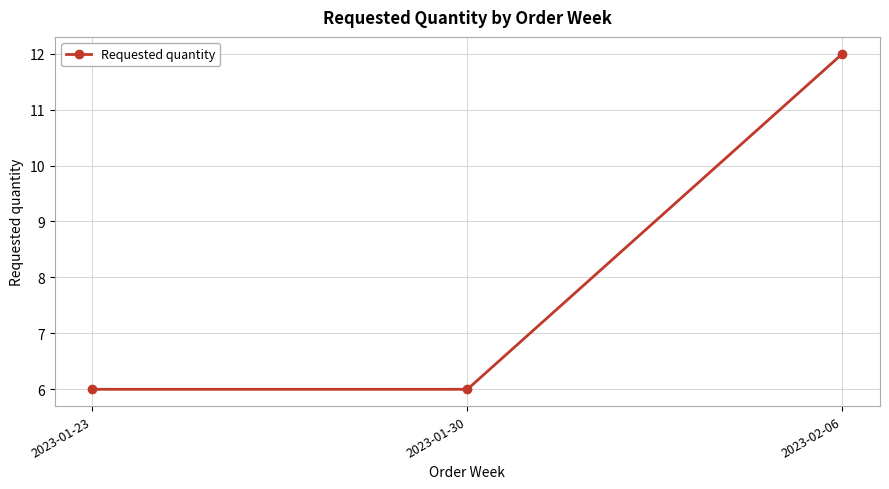

What is the ratio of the value at 2023-01-23 to the value at 2023-02-06?

0.5